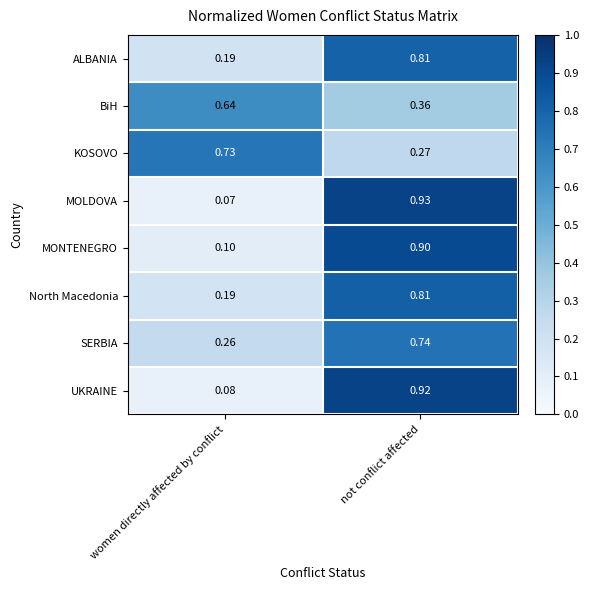

List the labels in order of BiH value, smallest first.

not conflict affected, women directly affected by conflict